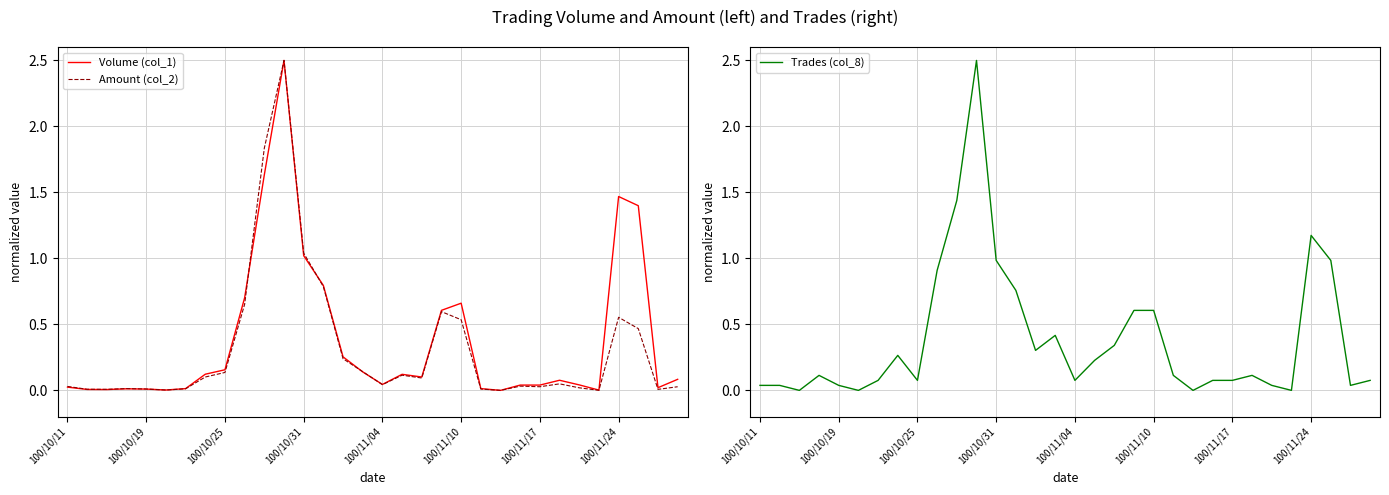

What are all the series names shown in the legend?

Volume (col_1), Amount (col_2), Trades (col_8)